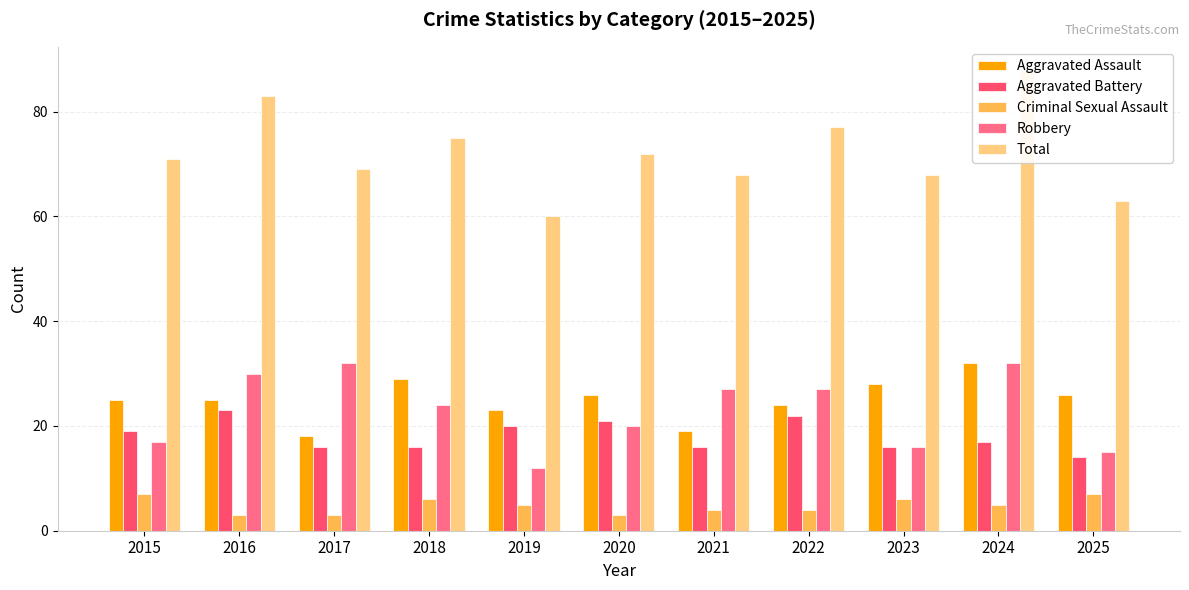

Does the chart contain any negative values?

No